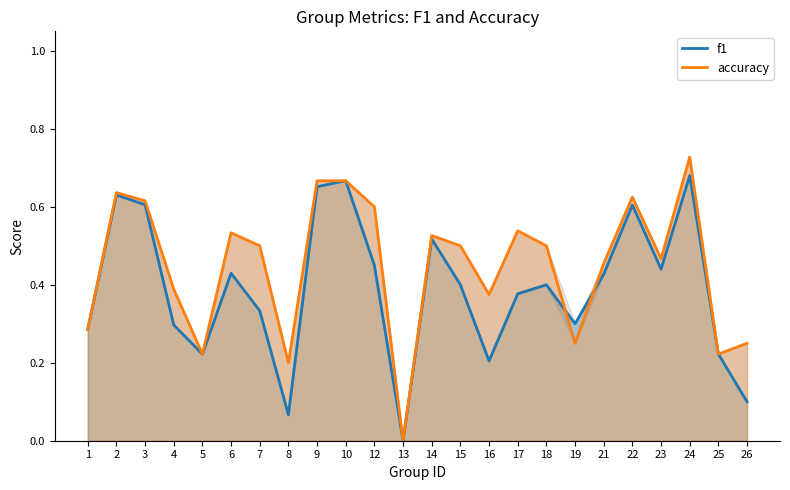

Which series ends up on top after the final intersection of f1 and accuracy?

accuracy